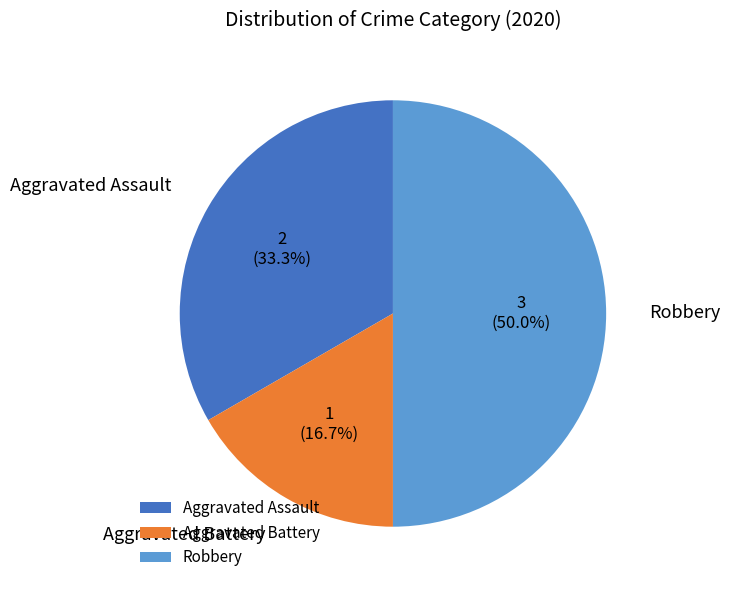

What is the ratio of the value at Robbery to the value at Aggravated Assault?

1.5